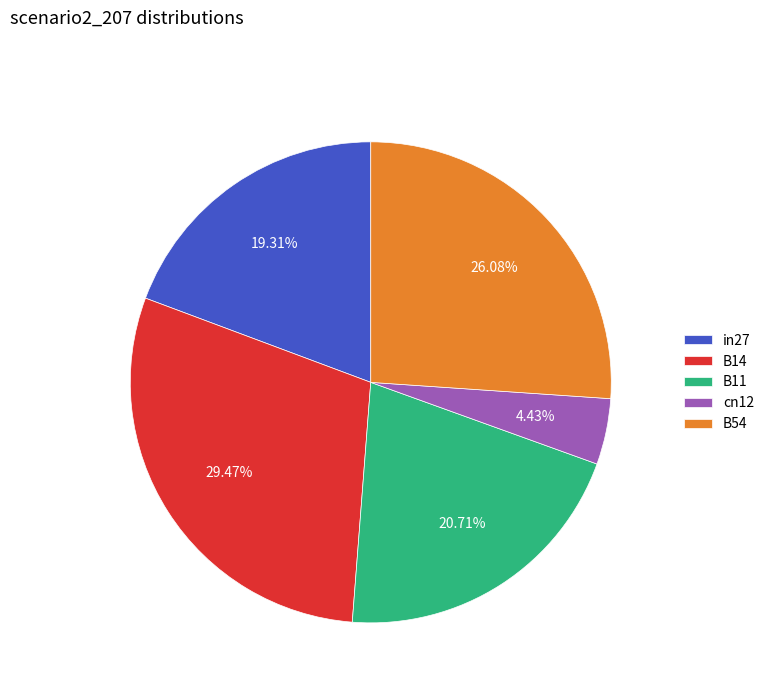

Do cn12 and B54 together represent more than half of the pie?

No